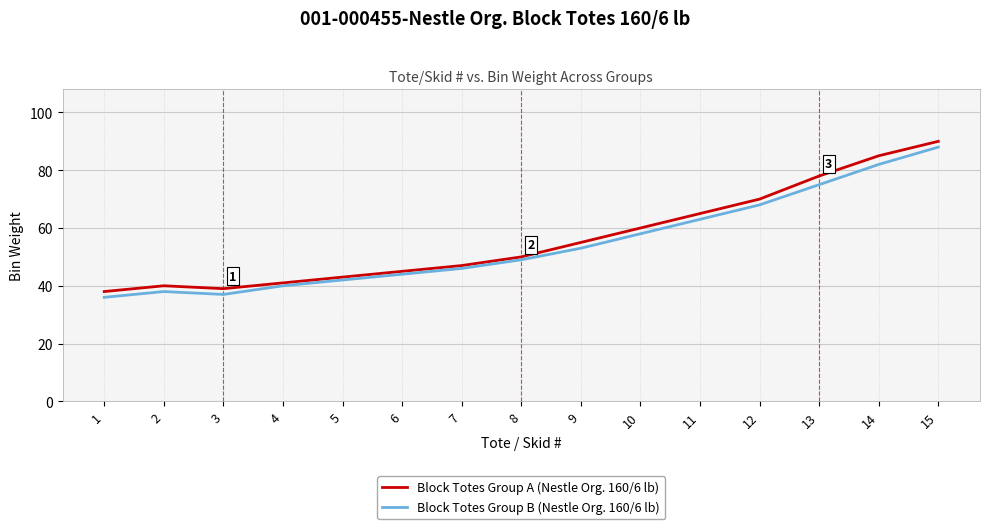

Rank the series at 10 from lowest to highest value.

Block Totes Group B (Nestle Org. 160/6 lb), Block Totes Group A (Nestle Org. 160/6 lb)